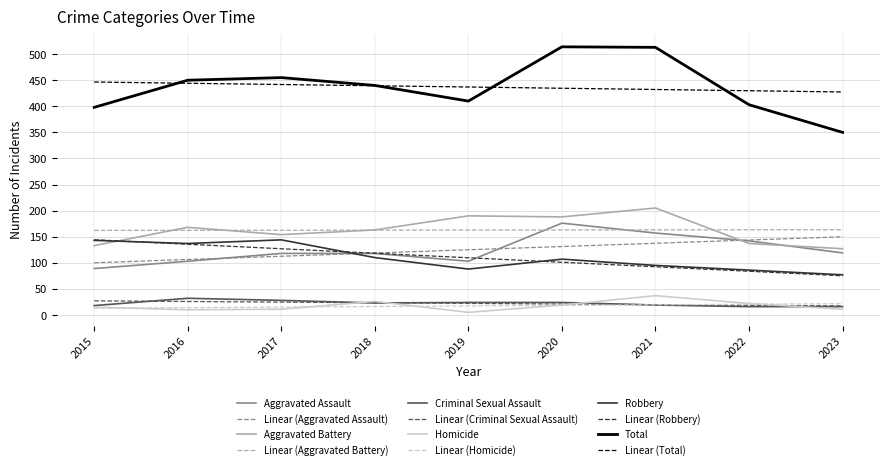

Is the value of Linear (Homicide) at 2019 greater than the value of Linear (Aggravated Battery) at 2015?

No